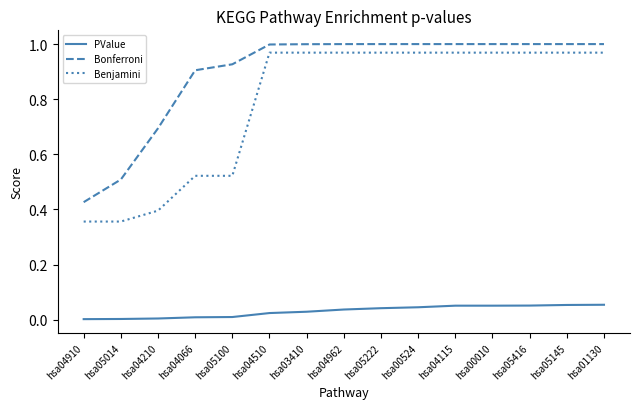

What position from the right is hsa05100?

11